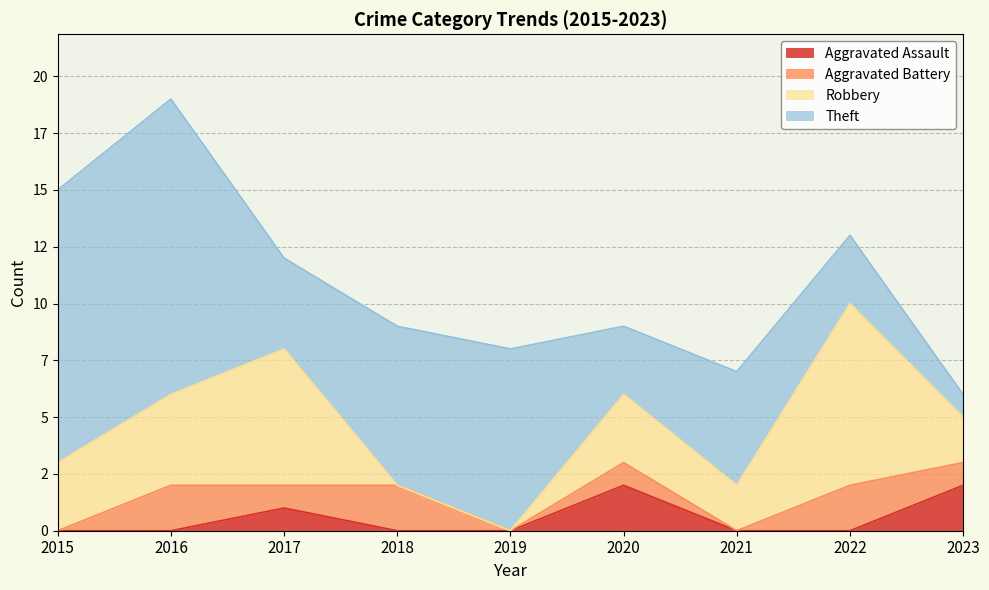

Reading left to right, transcribe all the data shown in this chart.

Aggravated Assault: 2015=0	2016=0	2017=1	2018=0	2019=0	2020=2	2021=0	2022=0	2023=2
Aggravated Battery: 2015=0	2016=2	2017=1	2018=2	2019=0	2020=1	2021=0	2022=2	2023=1
Robbery: 2015=3	2016=4	2017=6	2018=0	2019=0	2020=3	2021=2	2022=8	2023=2
Theft: 2015=12	2016=13	2017=4	2018=7	2019=8	2020=3	2021=5	2022=3	2023=1